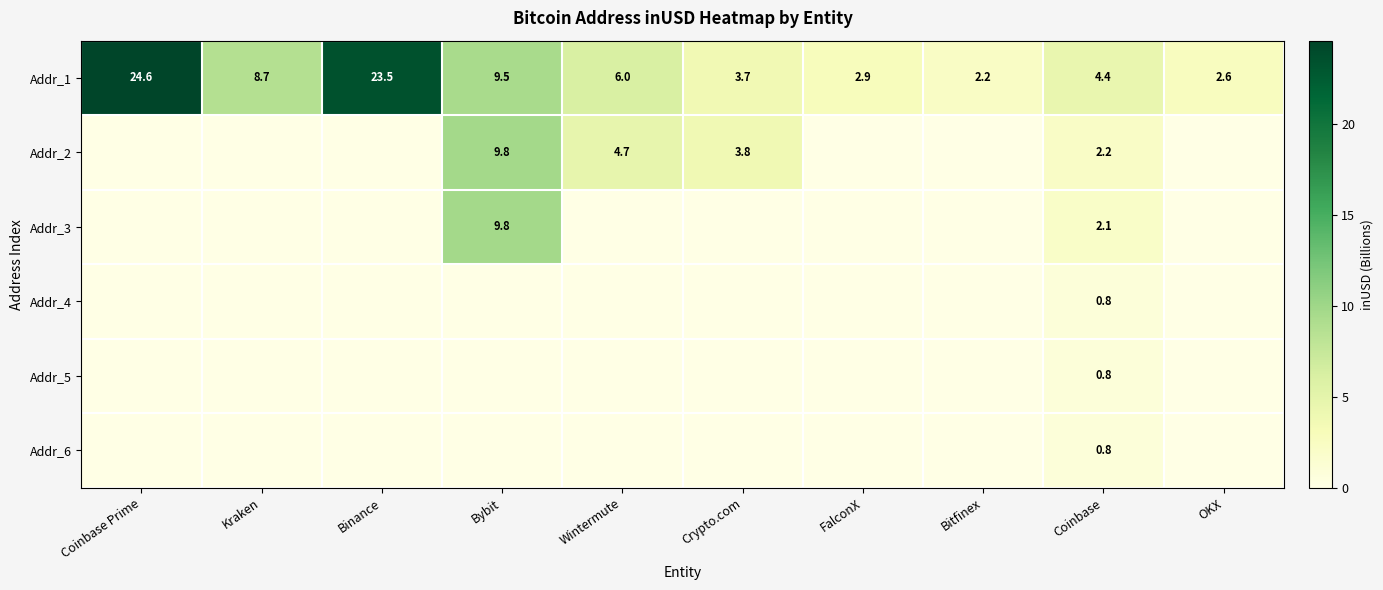

At Wintermute, list the series in order from largest to smallest.

Addr_1, Addr_2, Addr_3, Addr_4, Addr_5, Addr_6